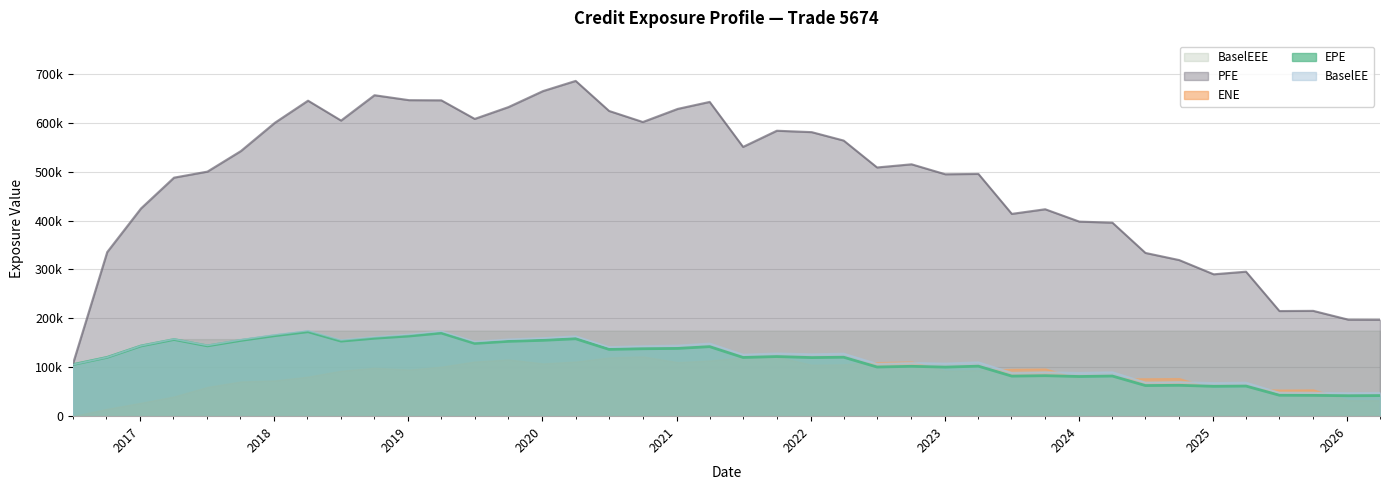

What is the minimum value for BaselEE?

47537.1